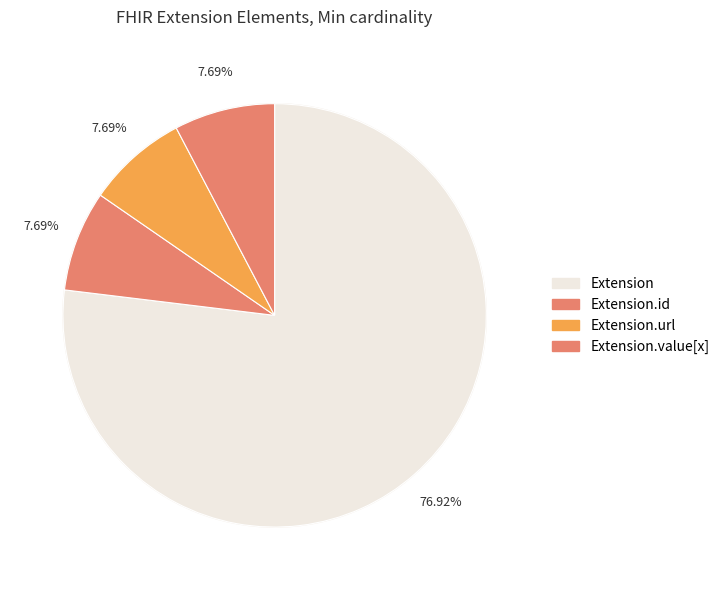

Count the number of slices in the pie.

5